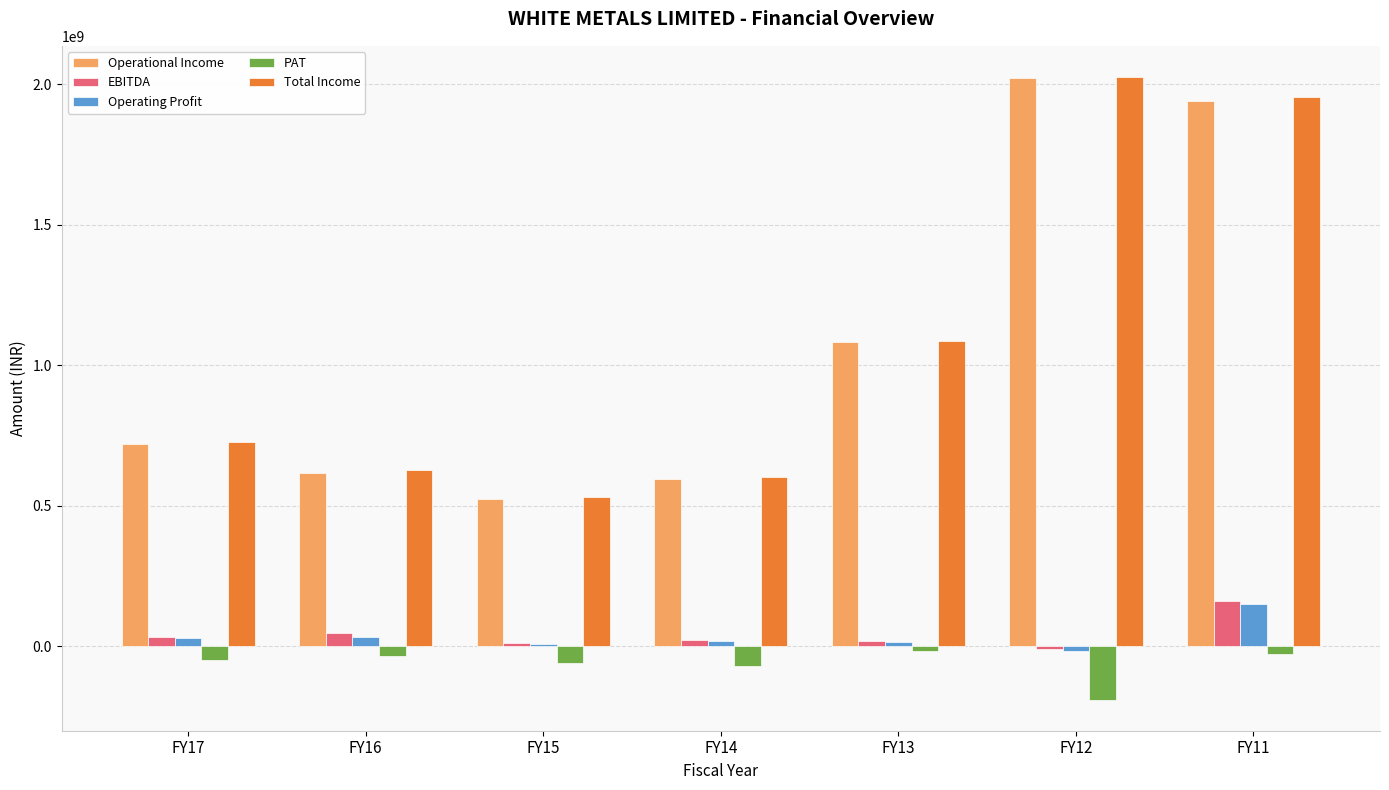

How many values in EBITDA are below zero?

1